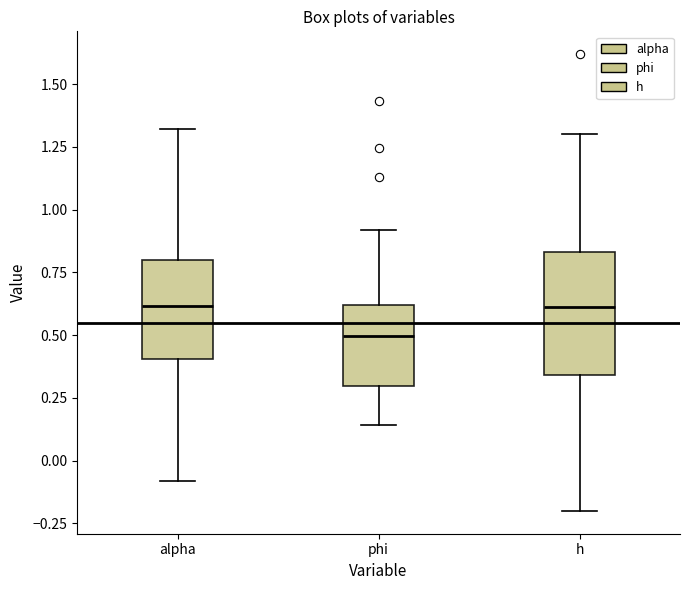

Where is the upper edge of the box for h on the y-axis? The values are not printed on the chart, so give them approximately, as read against the axis.

0.85